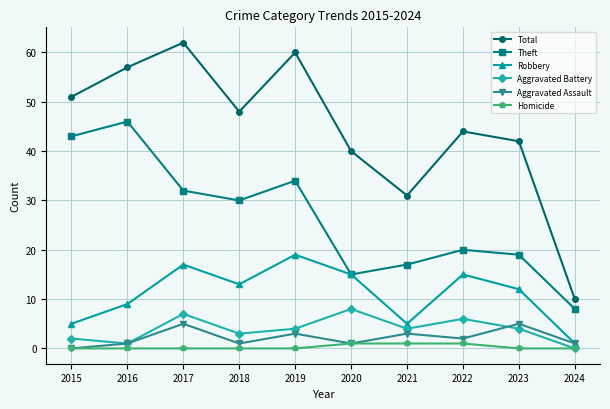

Reading left to right, what are all the values shown in this chart?

Total: 2015=51	2016=57	2017=62	2018=48	2019=60	2020=40	2021=31	2022=44	2023=42	2024=10
Theft: 2015=43	2016=46	2017=32	2018=30	2019=34	2020=15	2021=17	2022=20	2023=19	2024=8
Robbery: 2015=5	2016=9	2017=17	2018=13	2019=19	2020=15	2021=5	2022=15	2023=12	2024=1
Aggravated Battery: 2015=2	2016=1	2017=7	2018=3	2019=4	2020=8	2021=4	2022=6	2023=4	2024=0
Aggravated Assault: 2015=0	2016=1	2017=5	2018=1	2019=3	2020=1	2021=3	2022=2	2023=5	2024=1
Homicide: 2015=0	2016=0	2017=0	2018=0	2019=0	2020=1	2021=1	2022=1	2023=0	2024=0